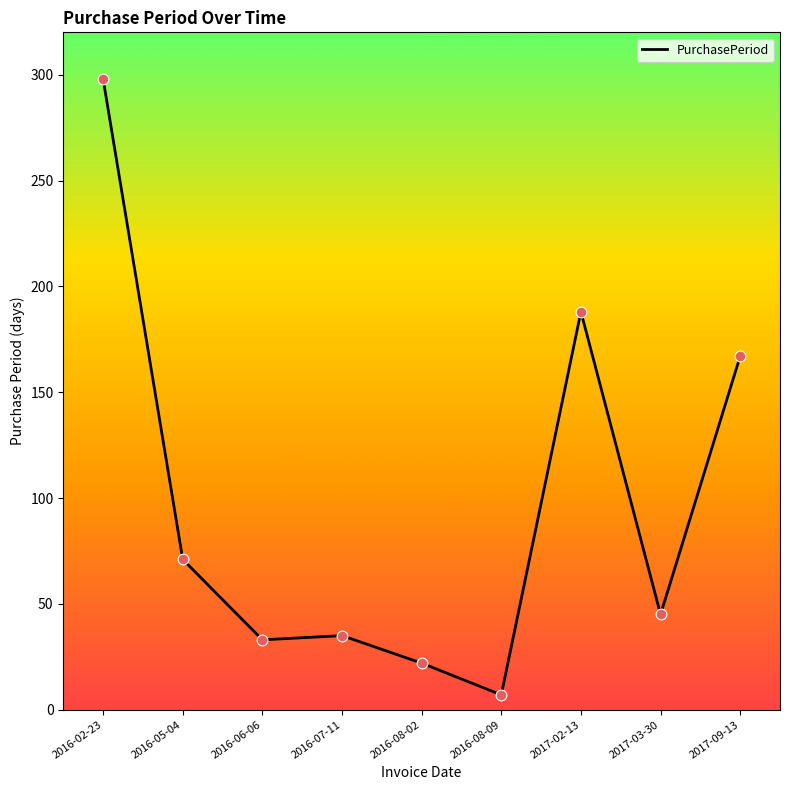

Which has a higher value, 2016-07-11 or 2017-03-30?

2017-03-30